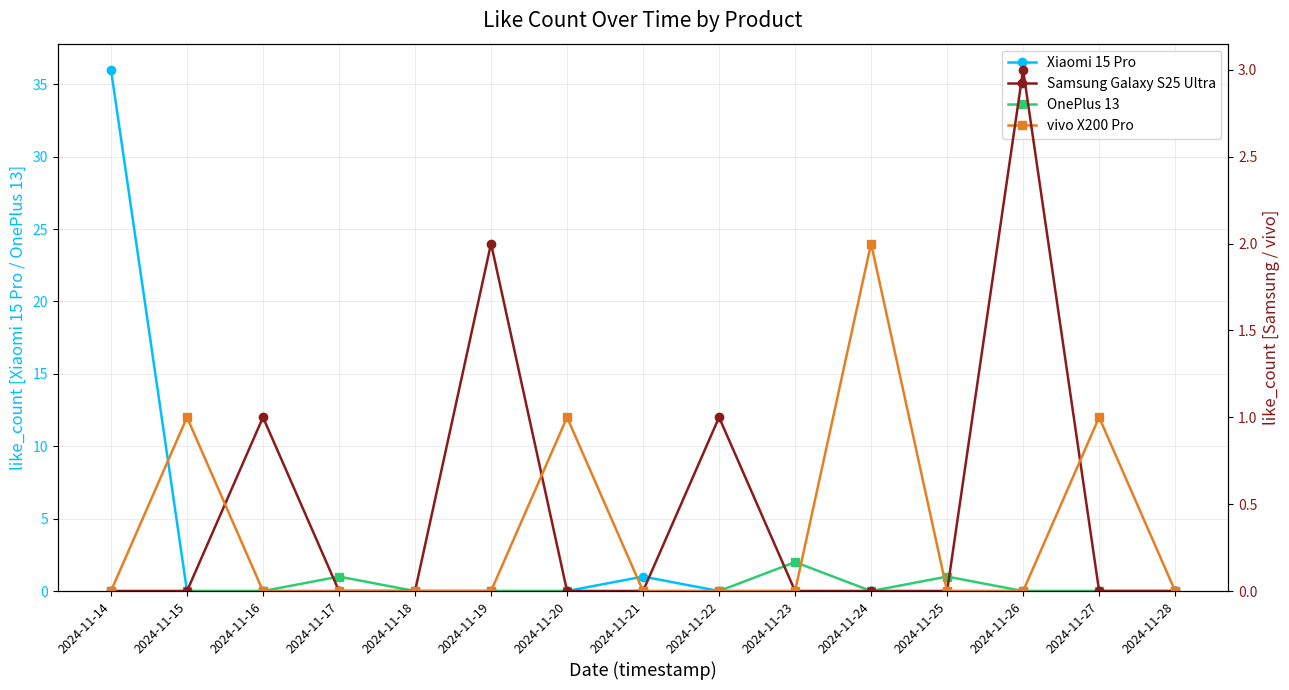

At which category is the sum across all series the highest?

2024-11-14